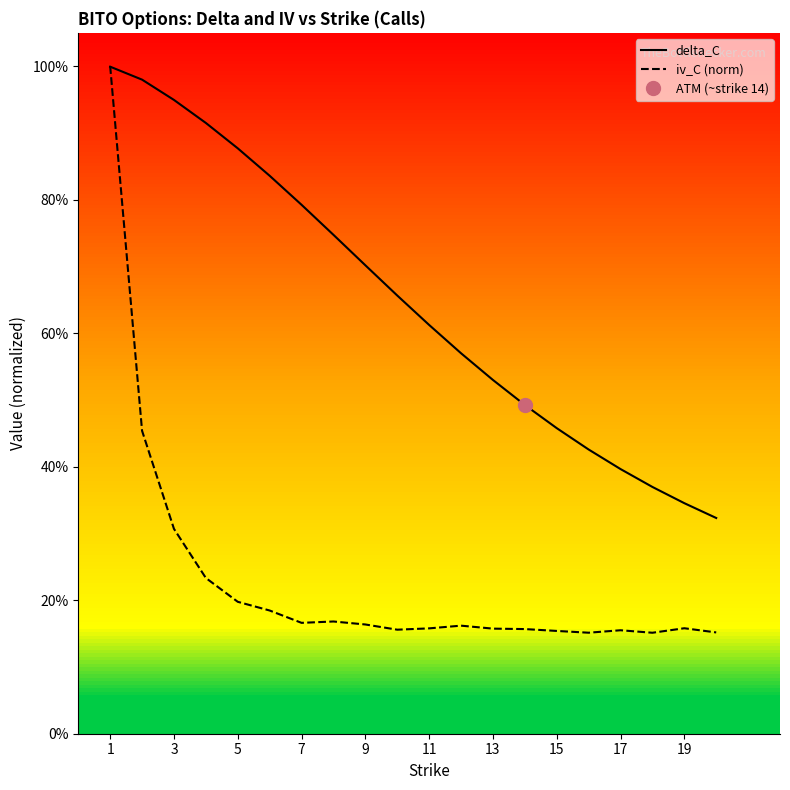

Where do iv_C (norm) and delta_C first cross each other?

1 and 3